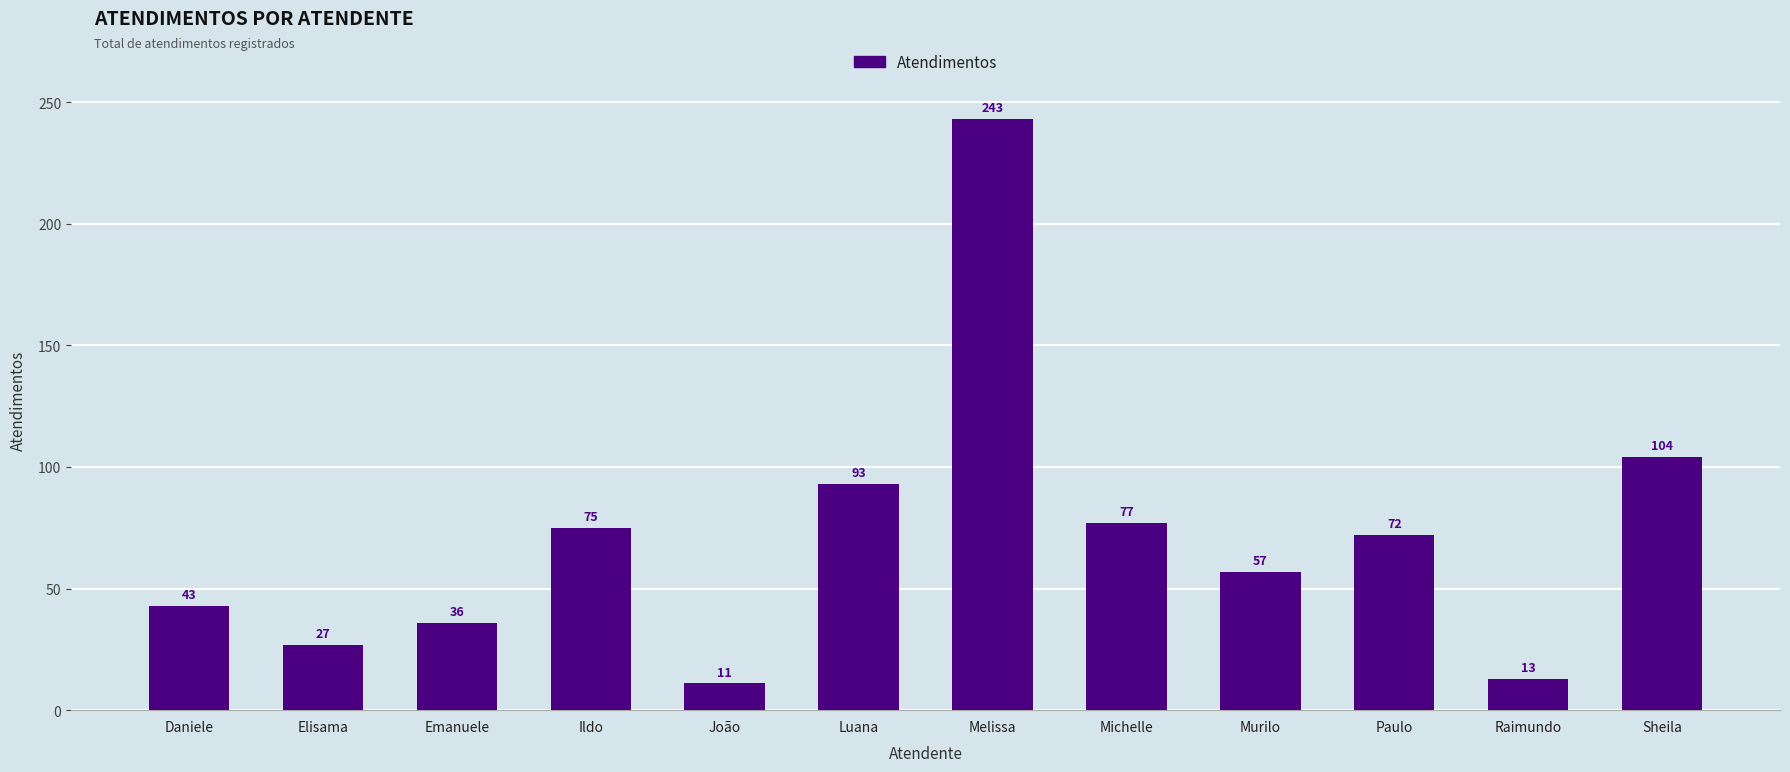

How many bars are there in total?

12